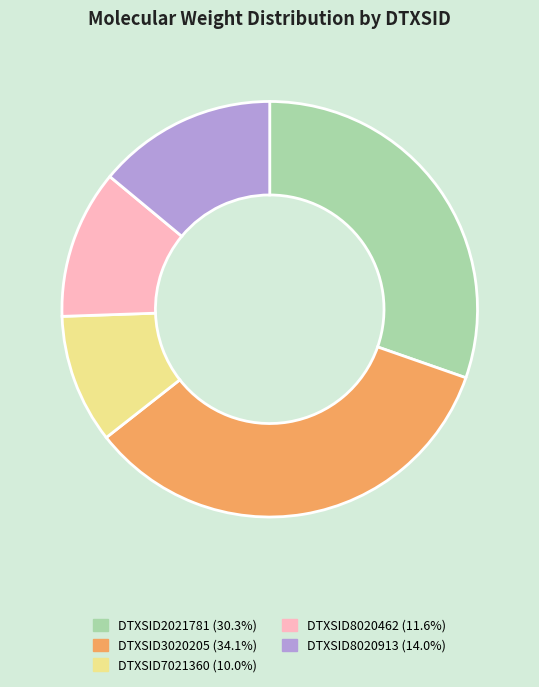

Rank the categories by value from highest to lowest.

DTXSID3020205, DTXSID2021781, DTXSID8020913, DTXSID8020462, DTXSID7021360